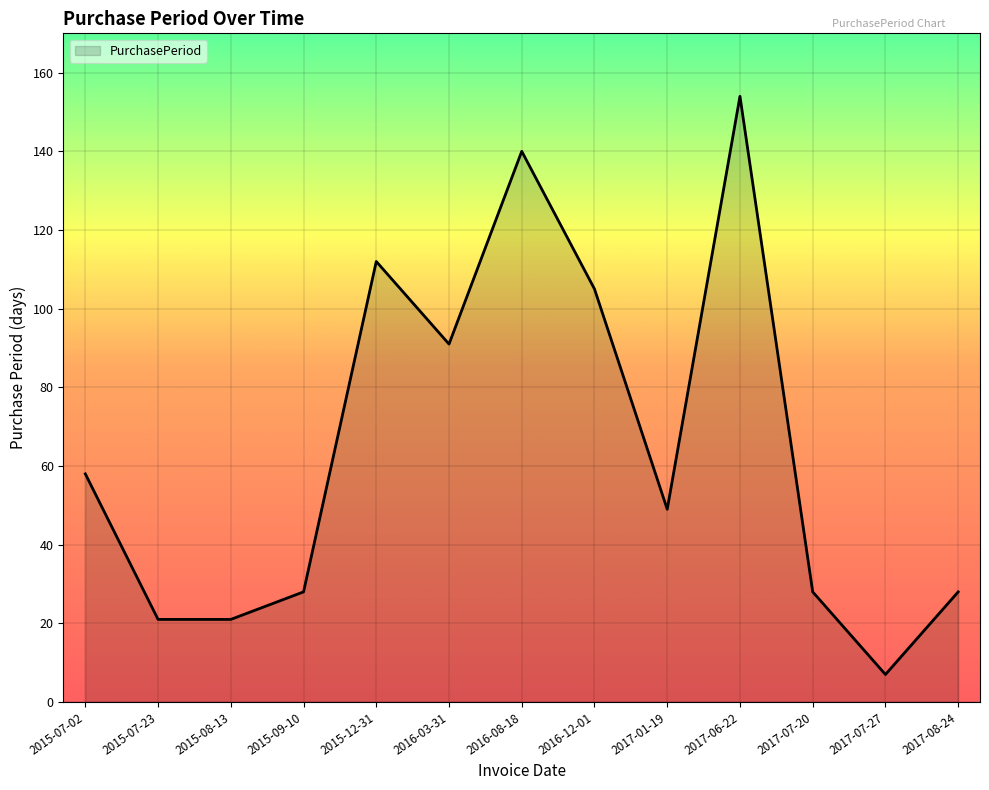

The chart shows a value of 28 at 2017-07-20. True or false?

True